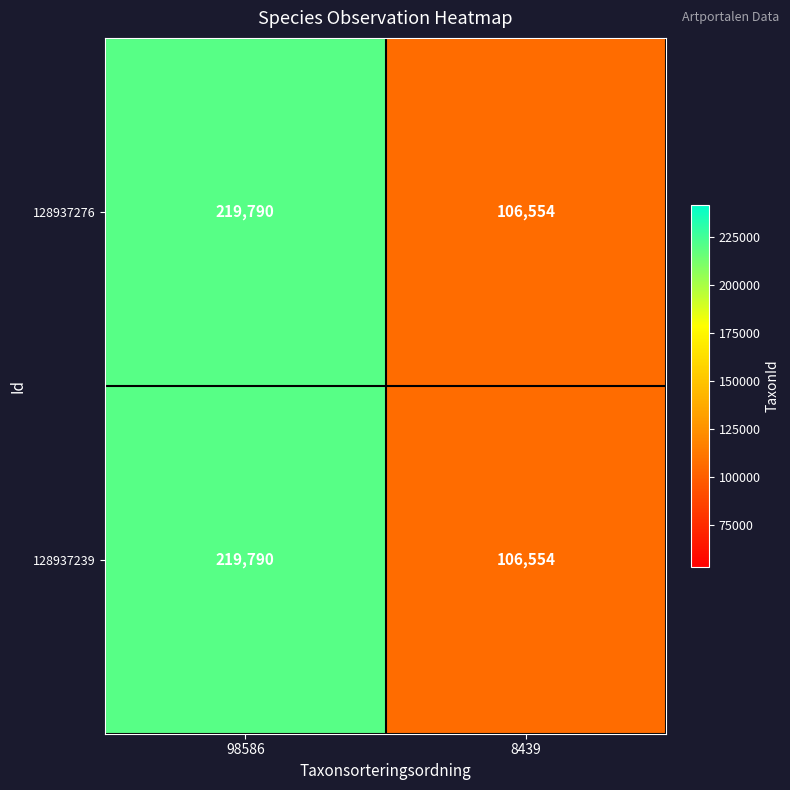

What is the approximate value of 128937239 at 8439, to the nearest 10?

106550